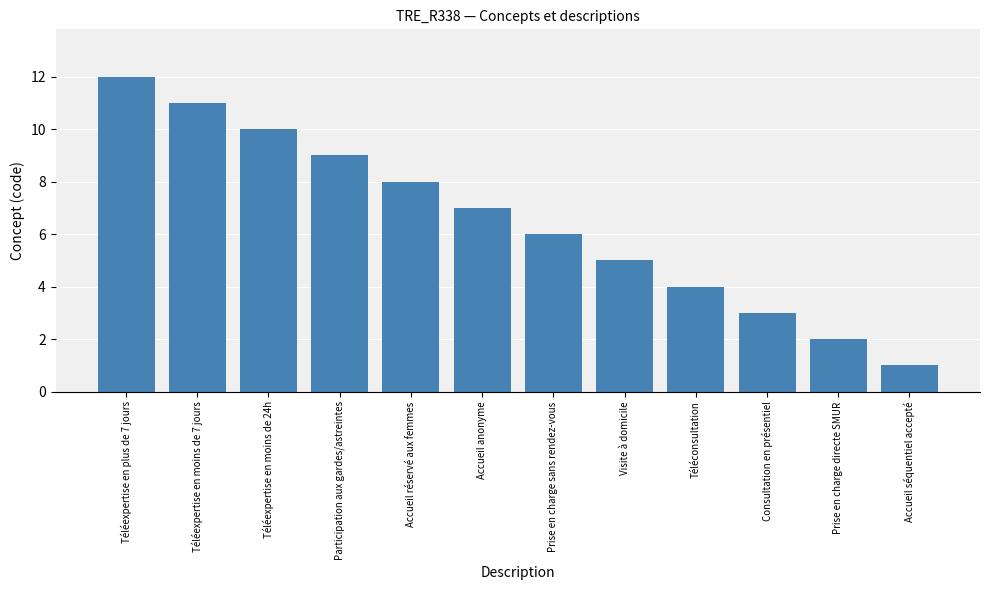

List the labels in order of value, smallest first.

Accueil séquentiel accepté, Prise en charge directe SMUR, Consultation en présentiel, Téléconsultation, Visite à domicile, Prise en charge sans rendez-vous, Accueil anonyme, Accueil réservé aux femmes, Participation aux gardes/astreintes, Téléexpertise en moins de 24h, Téléexpertise en moins de 7 jours, Téléexpertise en plus de 7 jours